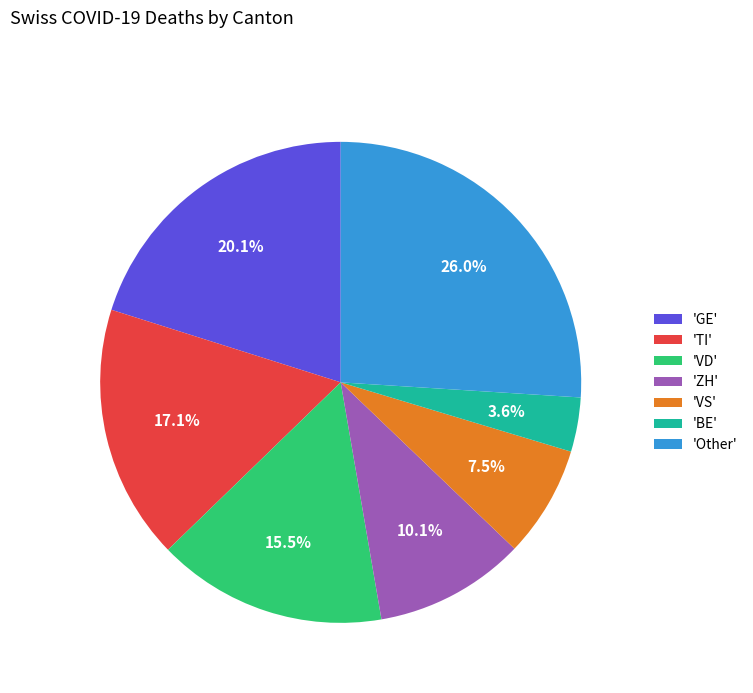

Is 'VS' the majority of the pie?

No